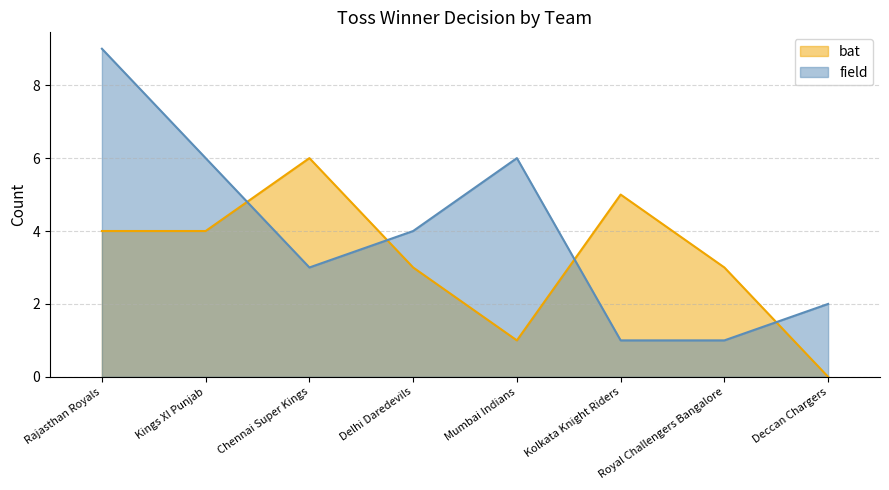

Which series has the largest range (max minus min)?

field